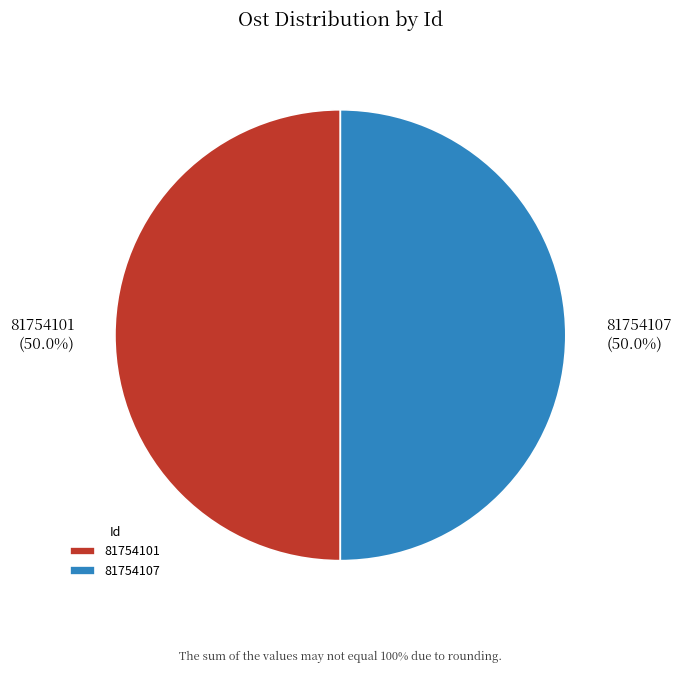

Approximately how many times larger is the value at 81754107 compared to 81754101?

1.0